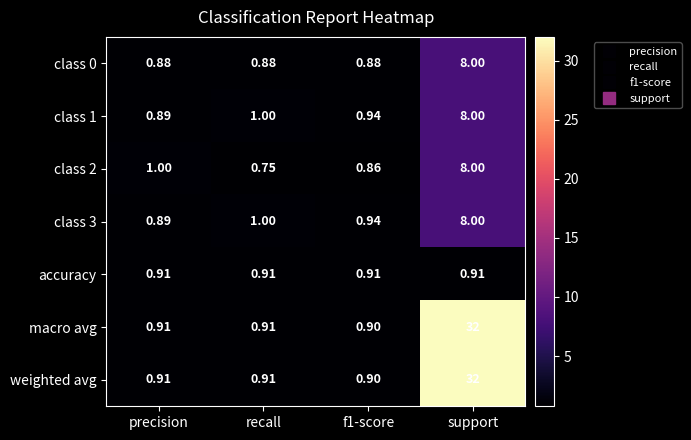

Which category has the lowest value across all series?

recall